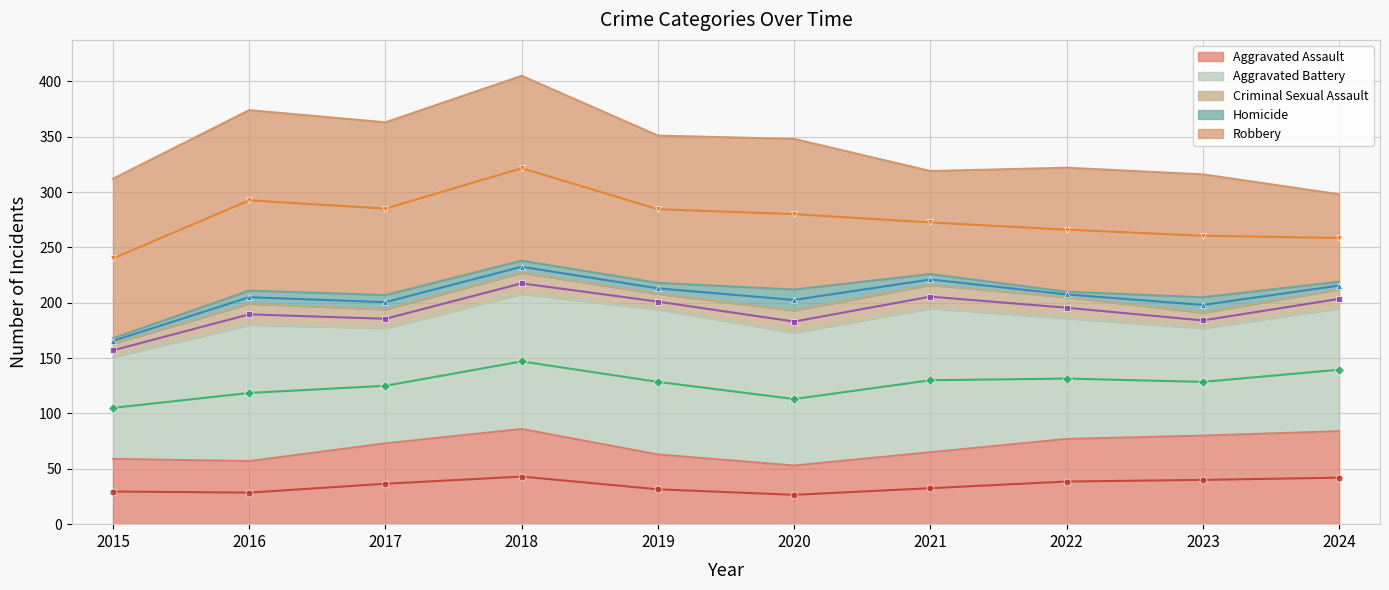

How many lines are shown in the chart?

5